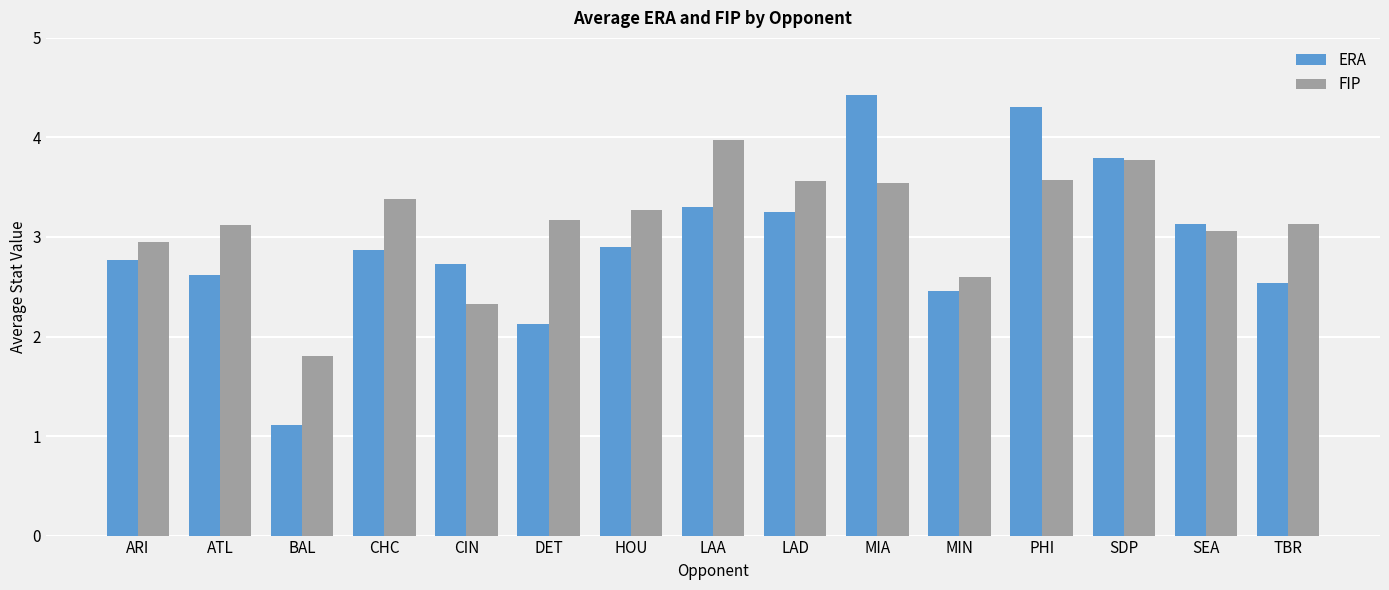

The value of ERA at LAD is 4.9. True or false?

False